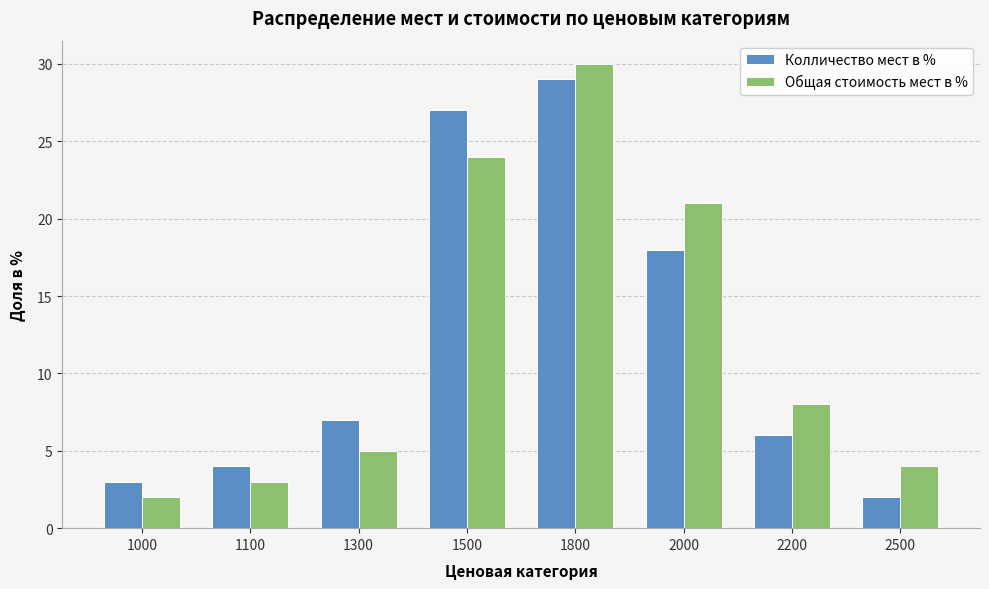

What is the spread (max minus min) of values at 1800?

1